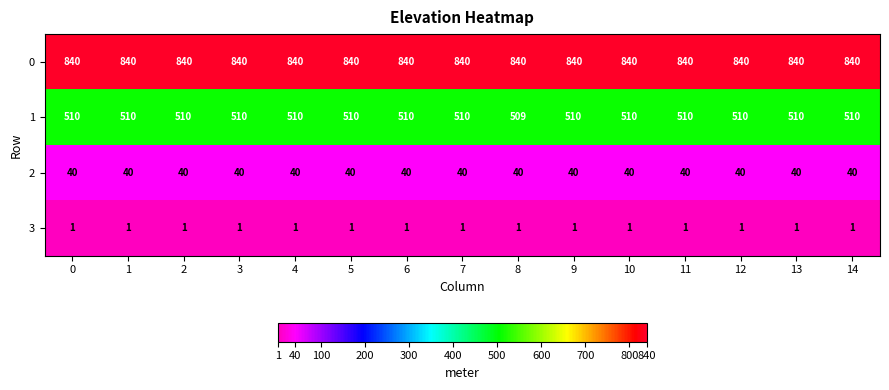

What value does the 0 series have at 0?

840